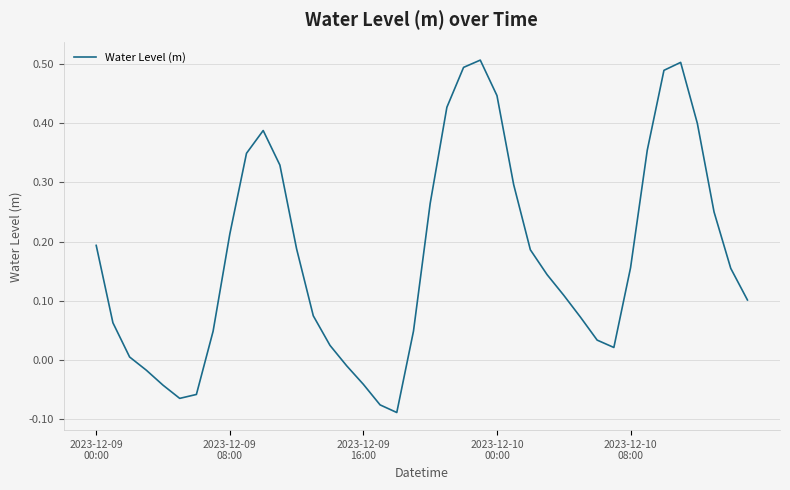

What is the difference between the maximum and minimum values?

0.6